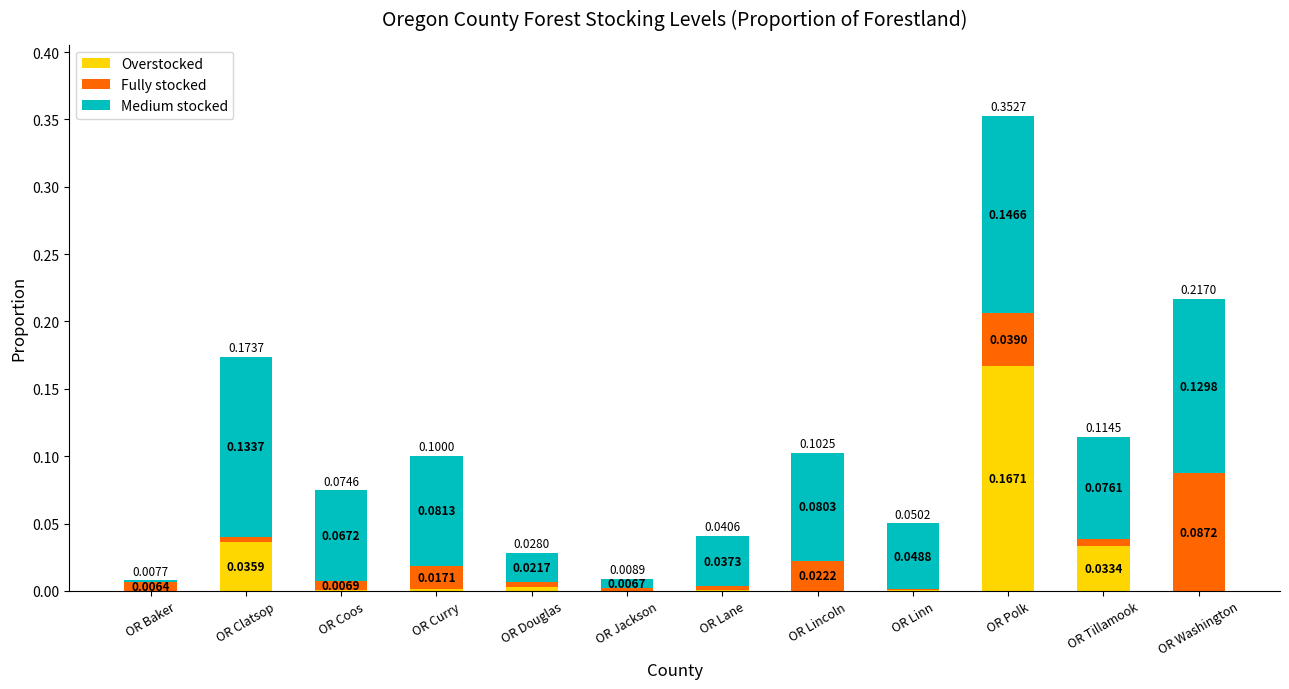

At which category is the sum across all series the highest?

OR Polk